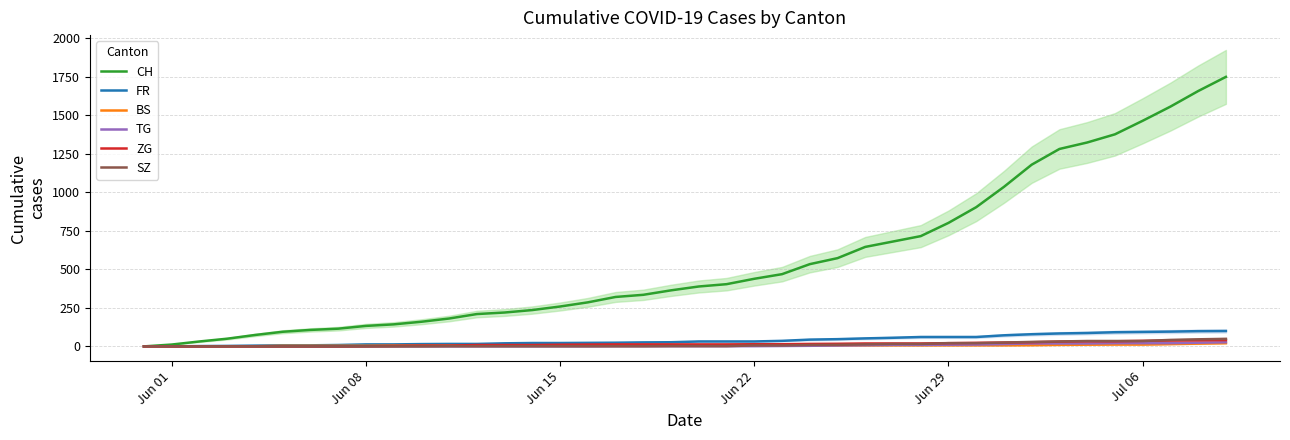

At how many categories does at least one series exceed 1468?

3